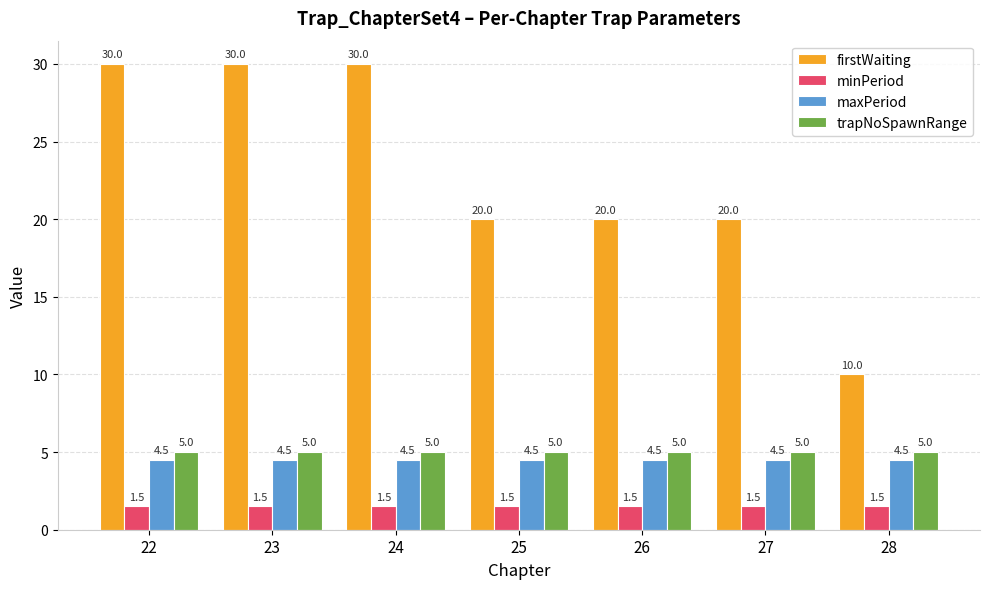

Reading left to right, extract all data points from this chart.

firstWaiting: 22=30.0	23=30.0	24=30.0	25=20.0	26=20.0	27=20.0	28=10.0
minPeriod: 22=1.5	23=1.5	24=1.5	25=1.5	26=1.5	27=1.5	28=1.5
maxPeriod: 22=4.5	23=4.5	24=4.5	25=4.5	26=4.5	27=4.5	28=4.5
trapNoSpawnRange: 22=5.0	23=5.0	24=5.0	25=5.0	26=5.0	27=5.0	28=5.0